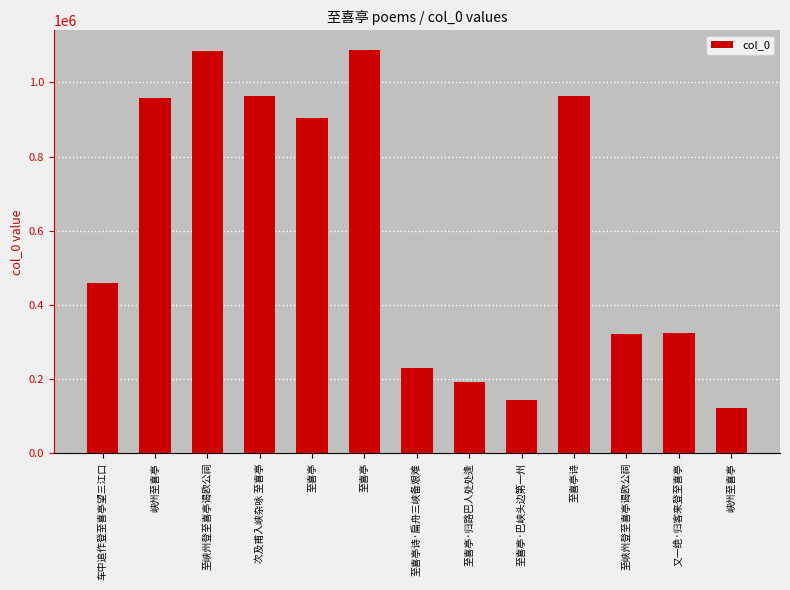

Does the chart contain any negative values?

No